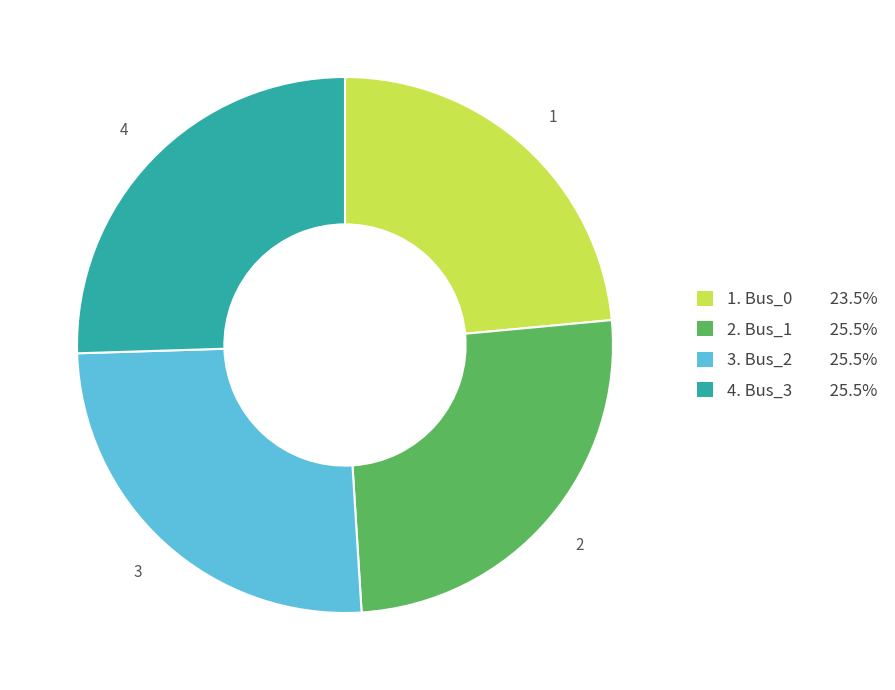

Does any single category account for the majority?

No